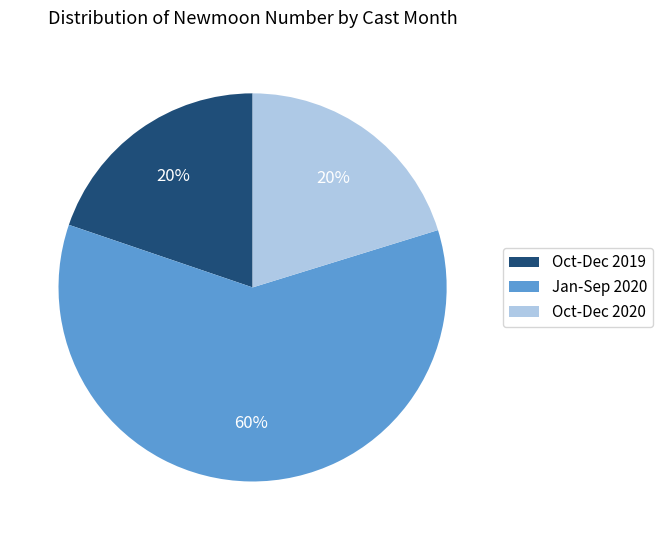

Which has a higher value, Oct-Dec 2019 or Jan-Sep 2020?

Jan-Sep 2020